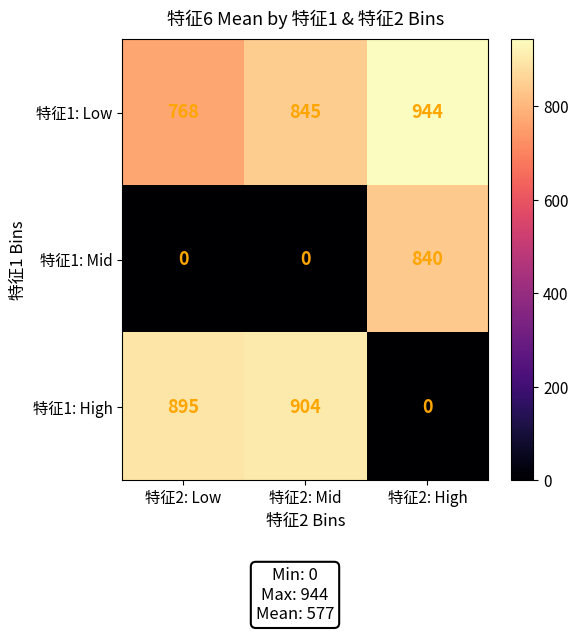

How many data points in 特征1: Mid are above 0?

1